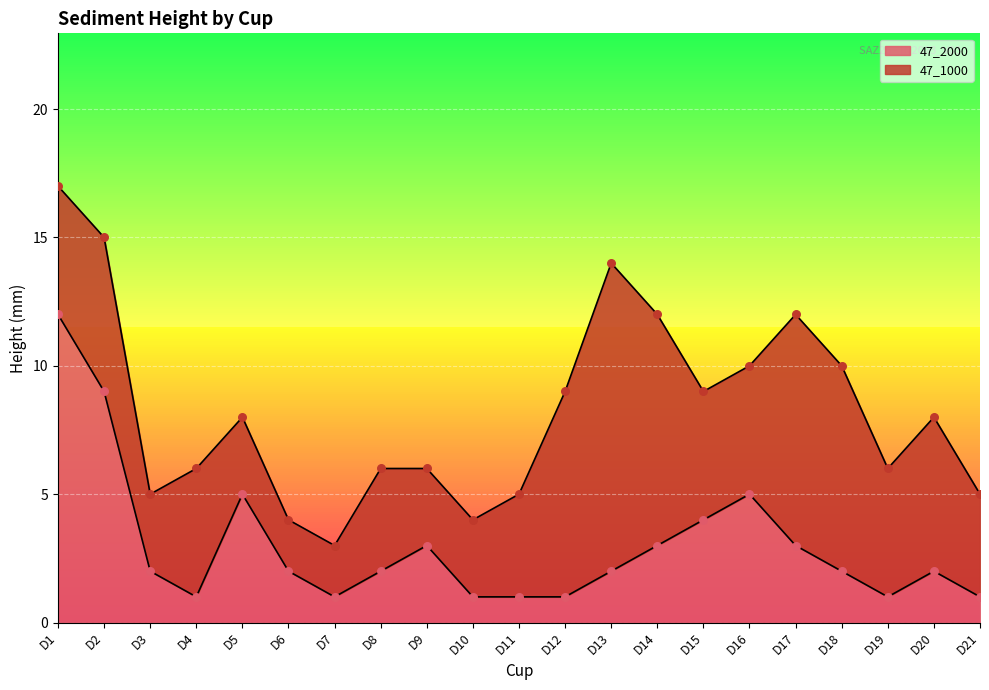

What is the change in value from D8 to D17?

+1